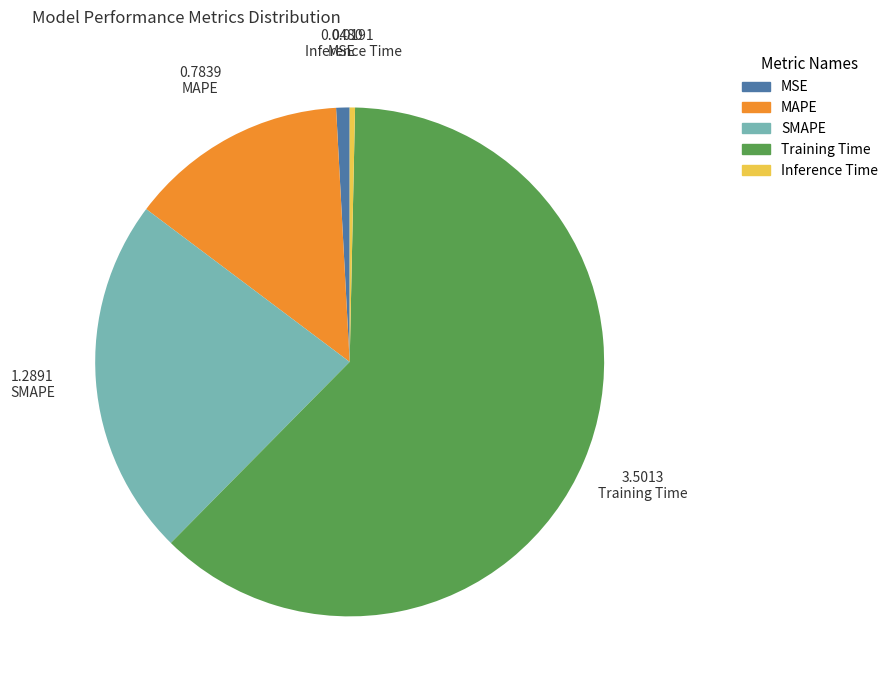

What is the largest slice in the pie chart?

Training Time